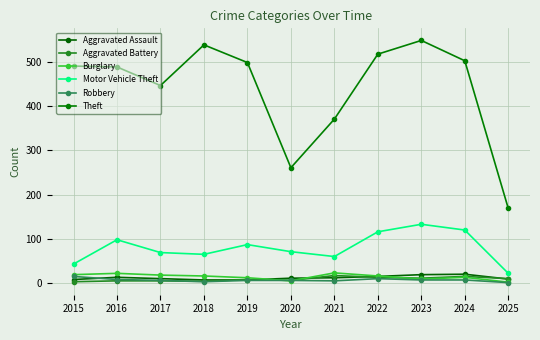

At which category does Motor Vehicle Theft reach its first local peak?

2016